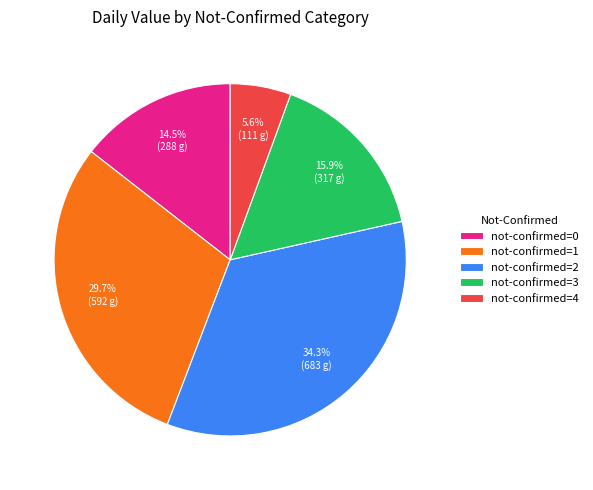

Which has a higher value, not-confirmed=1 or not-confirmed=4?

not-confirmed=1